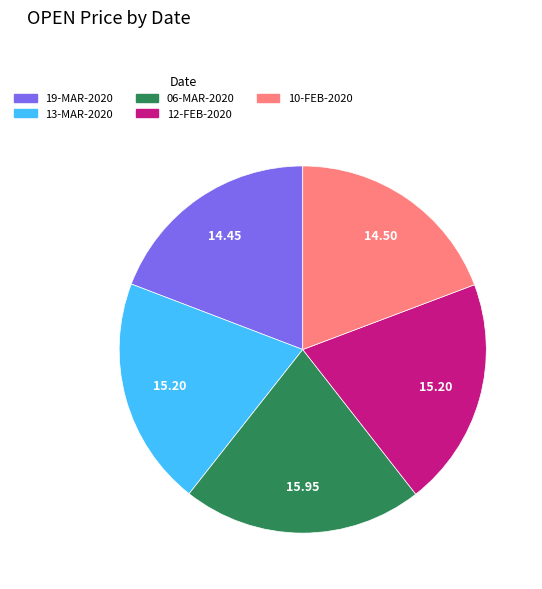

Combined, do 13-MAR-2020 and 10-FEB-2020 account for over 50%?

No